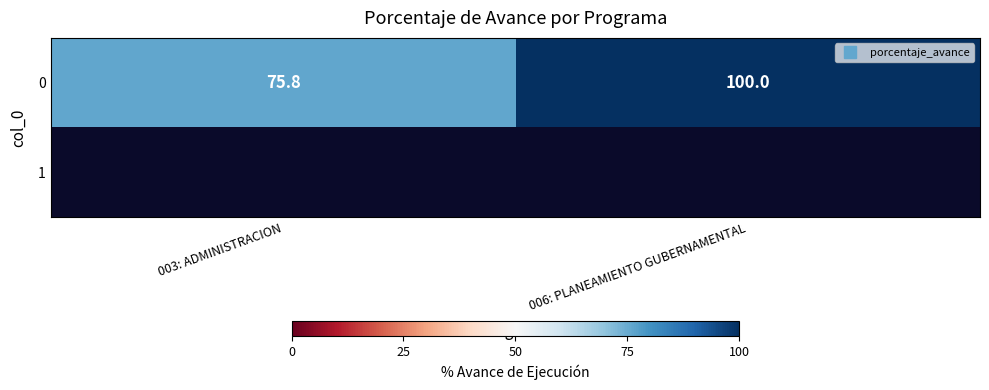

What is the difference between the 0 values at 006: PLANEAMIENTO GUBERNAMENTAL and 003: ADMINISTRACION?

24.2